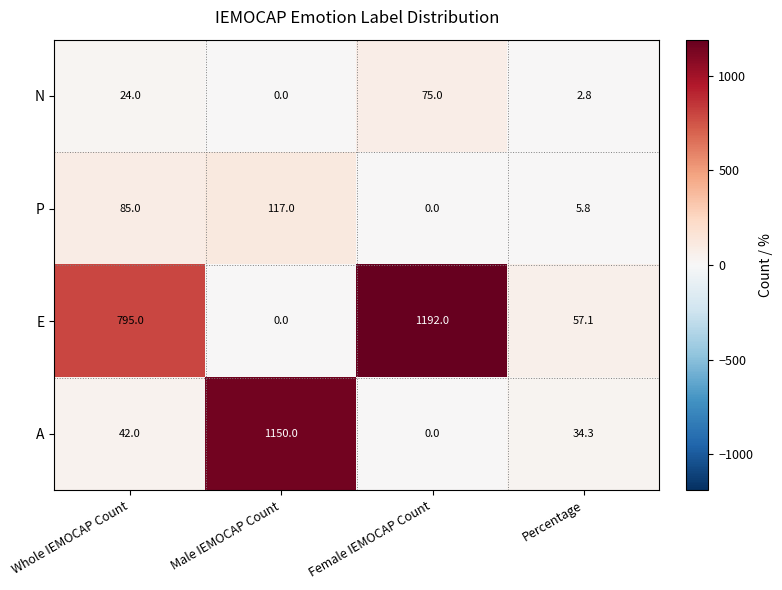

Between Male IEMOCAP Count and Female IEMOCAP Count, which series saw the biggest shift?

E